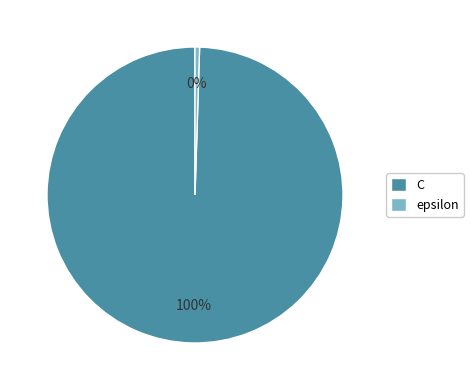

Combined, do epsilon and C account for over 50%?

Yes